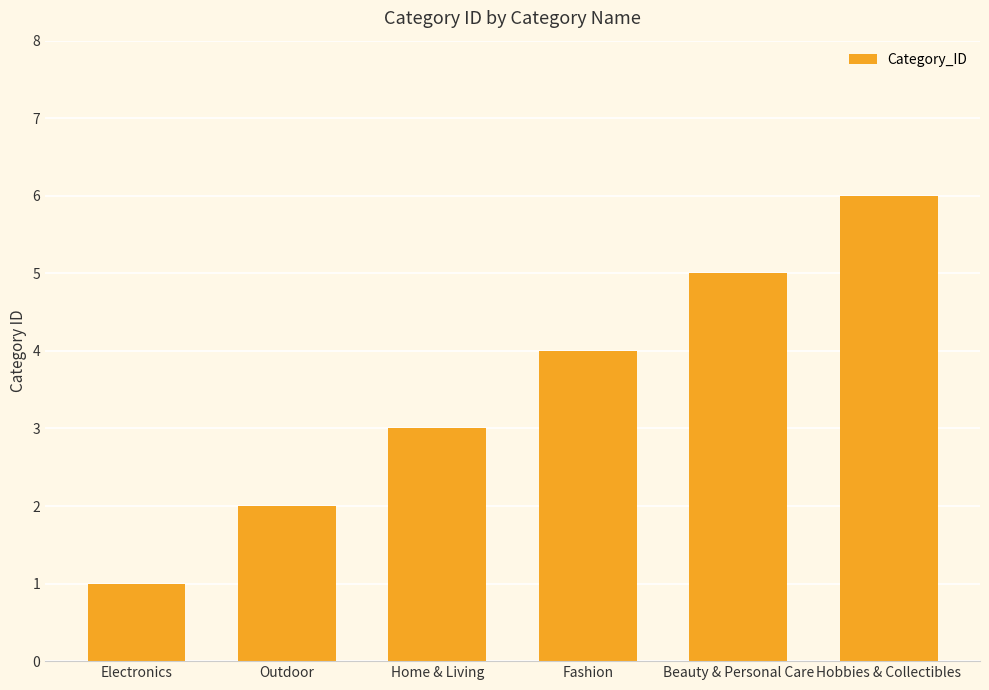

What is the change in value from Home & Living to Fashion?

+1